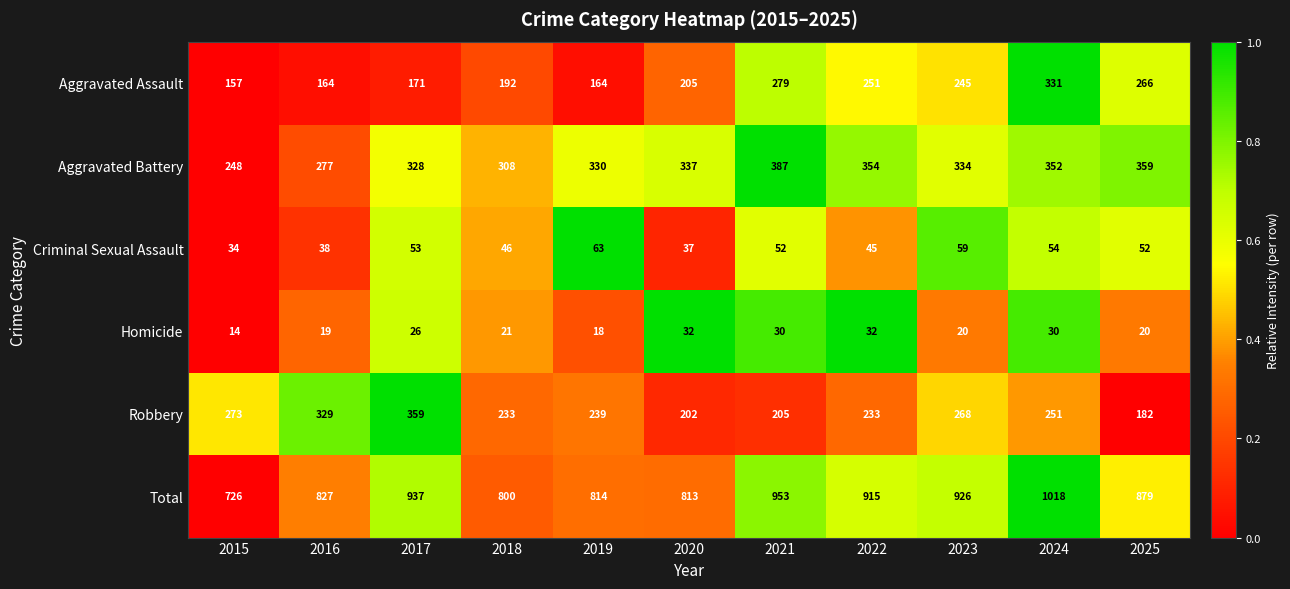

What is the maximum value shown in the chart?

1018